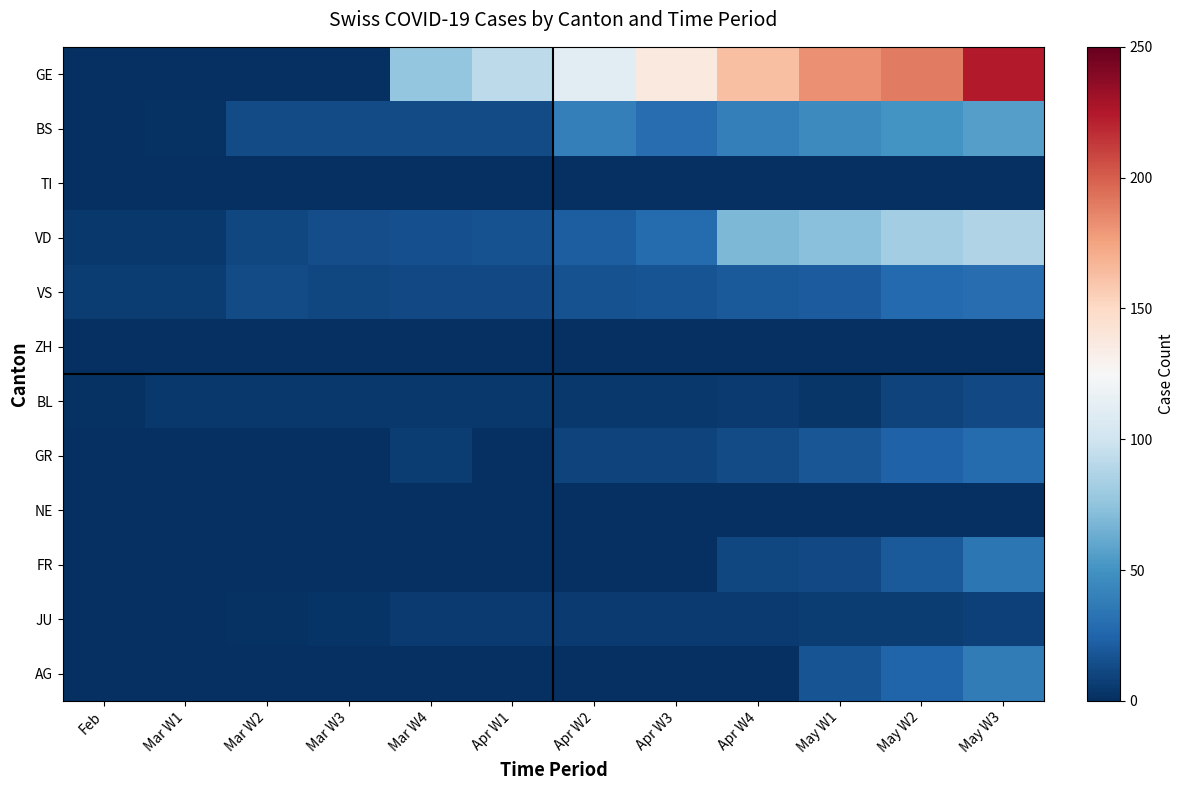

Between Mar W2 and Apr W4, which series saw the biggest shift?

GE